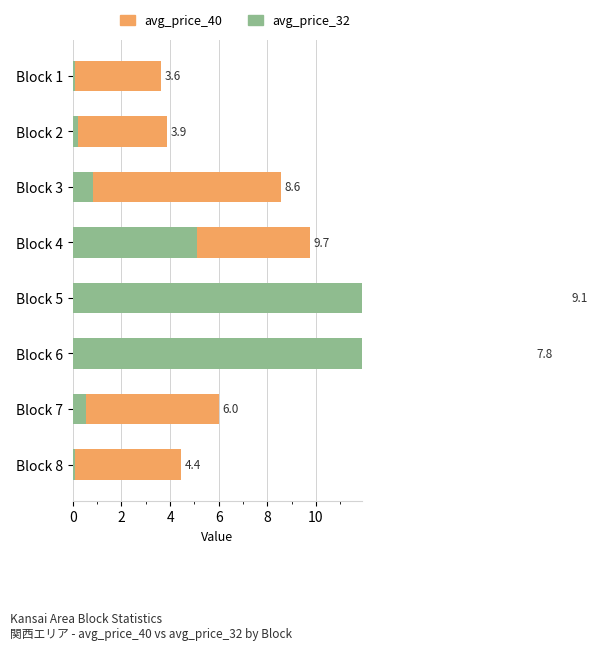

How many groups of bars are there?

8